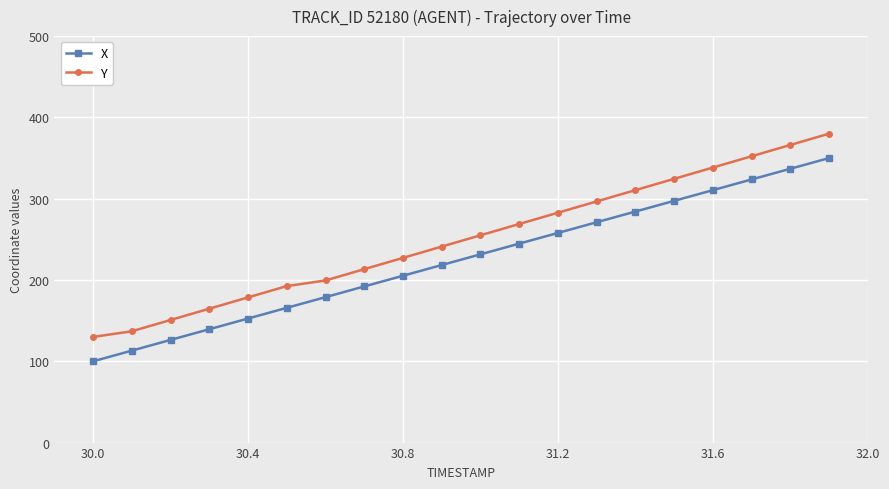

What is the minimum value shown in the chart?

100.0